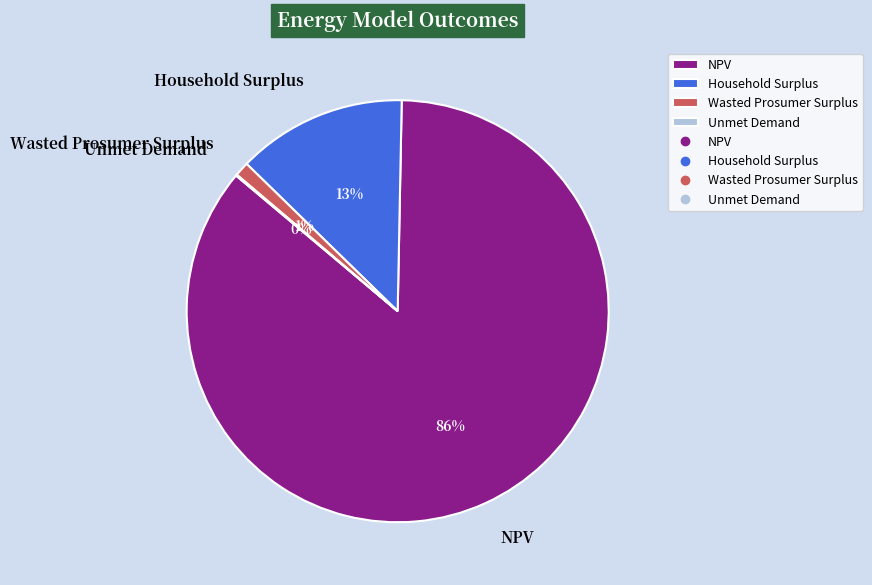

Which has a higher value, NPV or Wasted Prosumer Surplus?

NPV